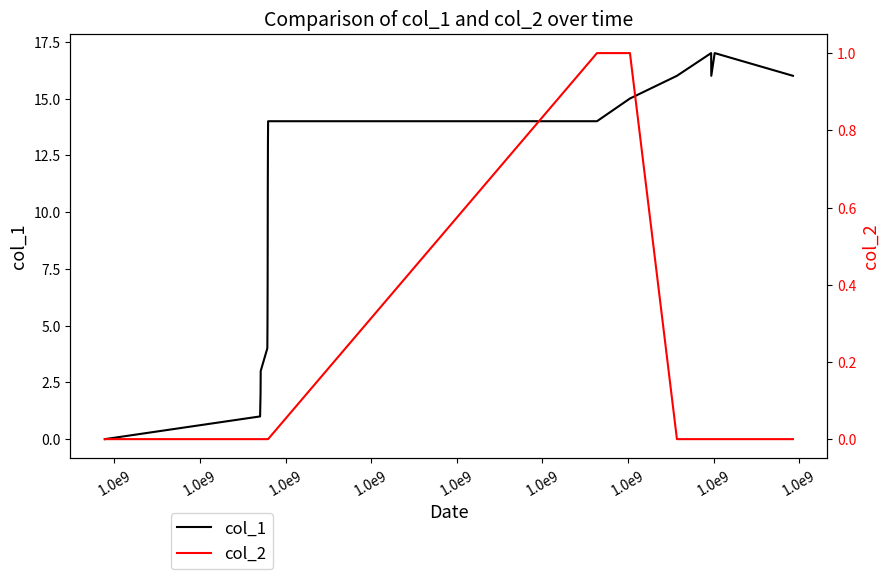

What value does the col_1 series have at 1.0e9, to the nearest 5?

10